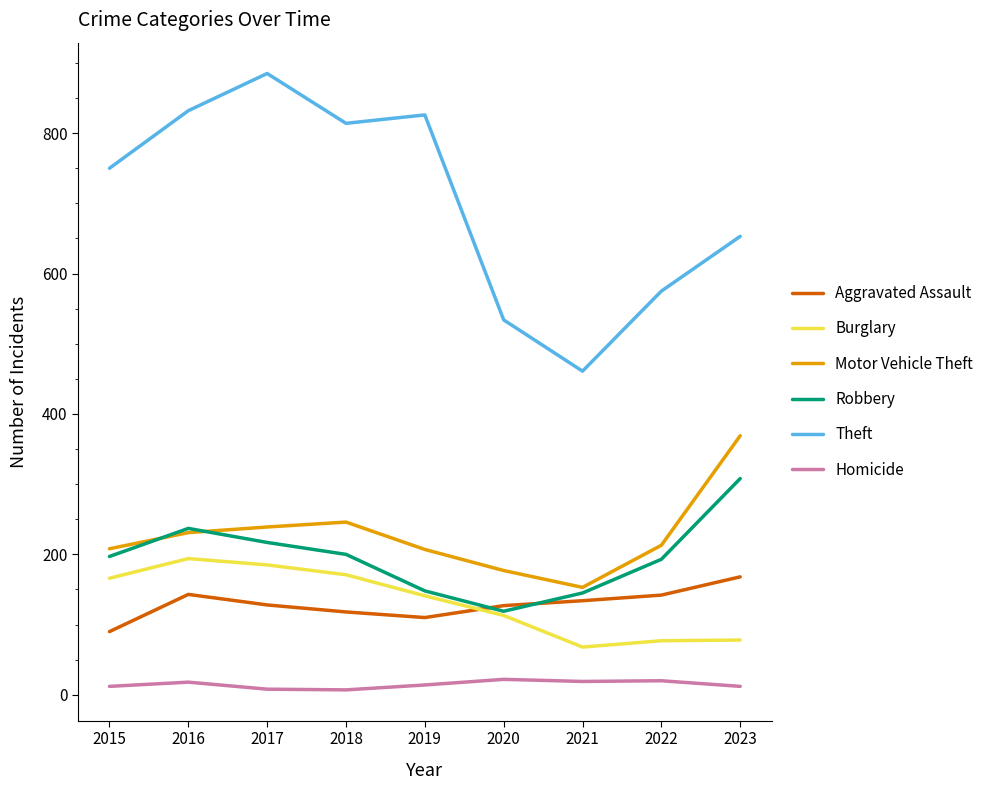

List the series in order of their peak value, highest first.

Theft, Motor Vehicle Theft, Robbery, Burglary, Aggravated Assault, Homicide